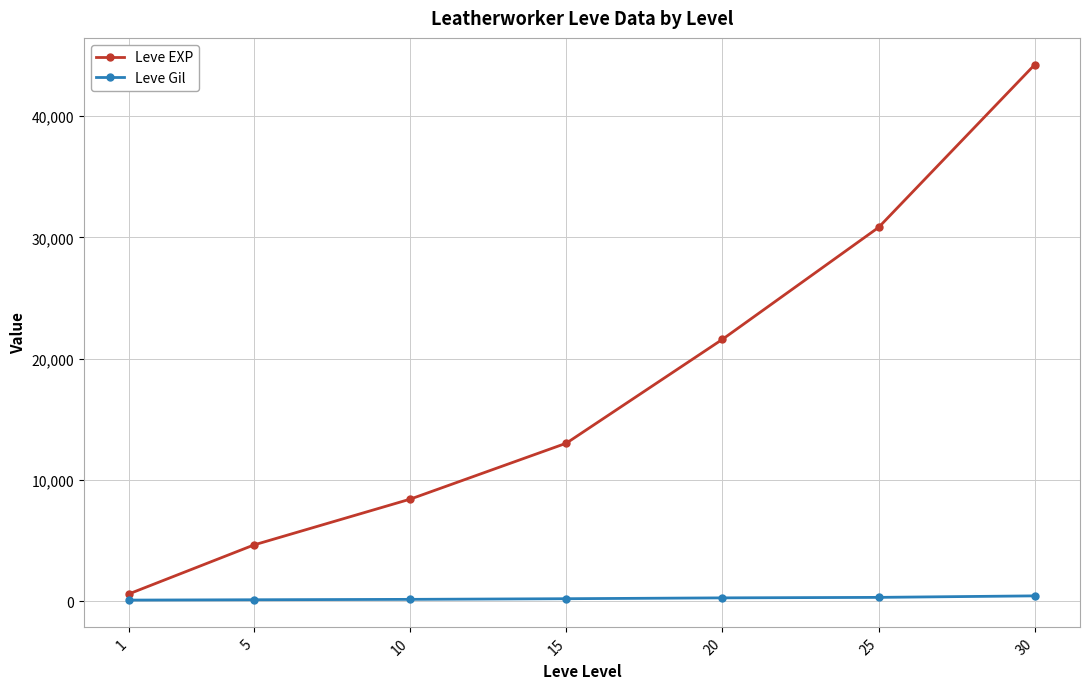

The Leve Gil series shows 140 at 5. True or false?

True